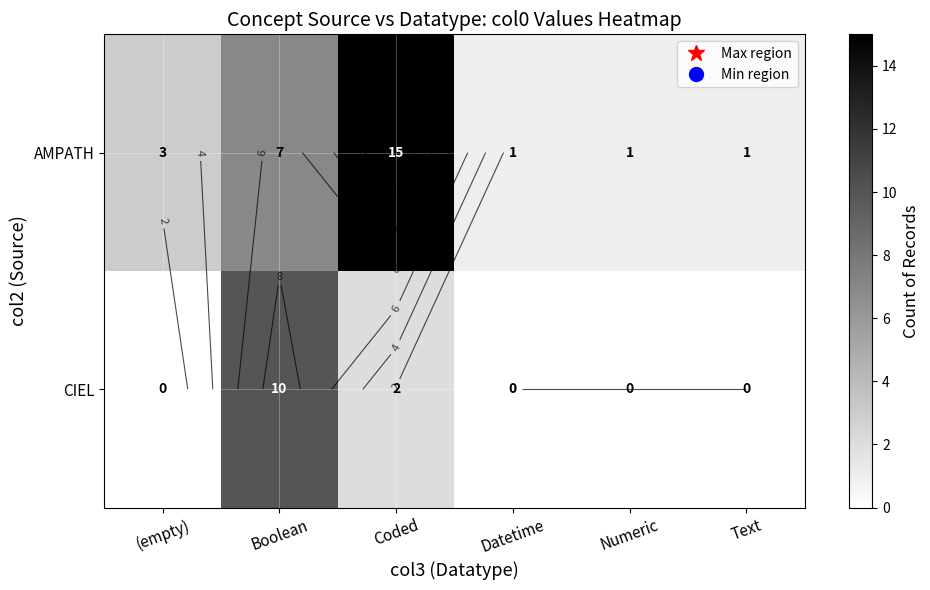

At which label is AMPATH closest to 8?

Boolean